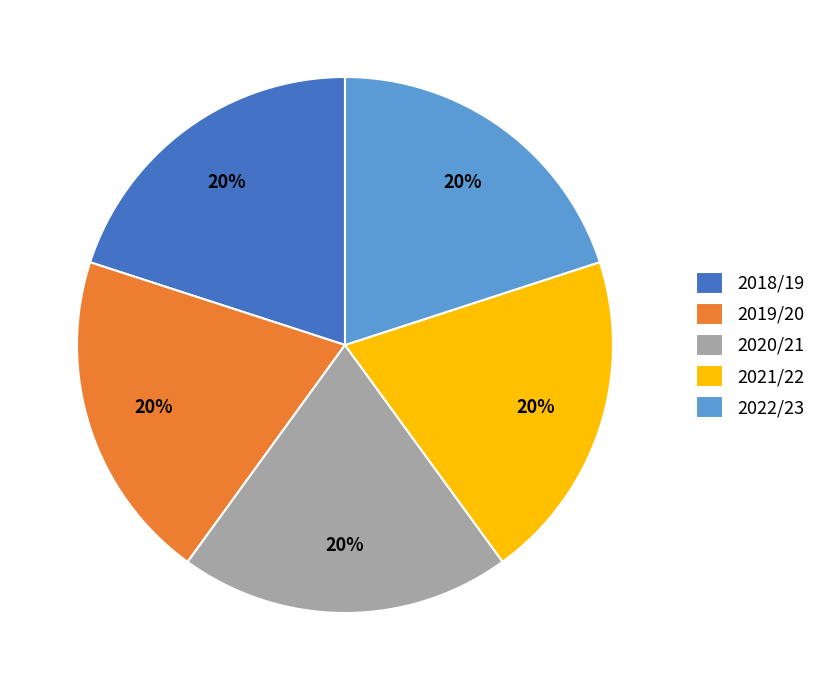

Approximately how many times larger is the value at 2018/19 compared to 2020/21?

1.0